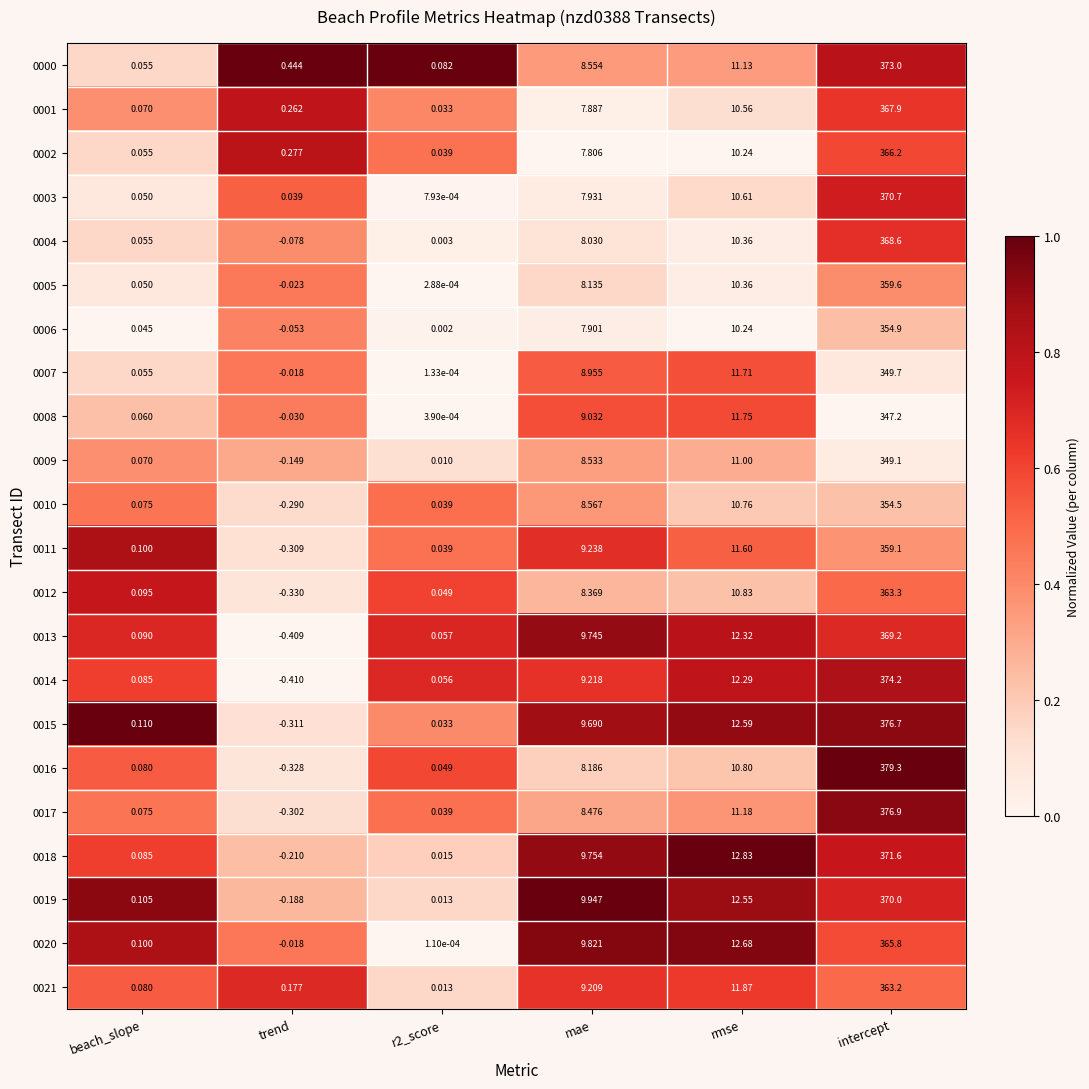

Where does the 0006 series first go above 7?

mae